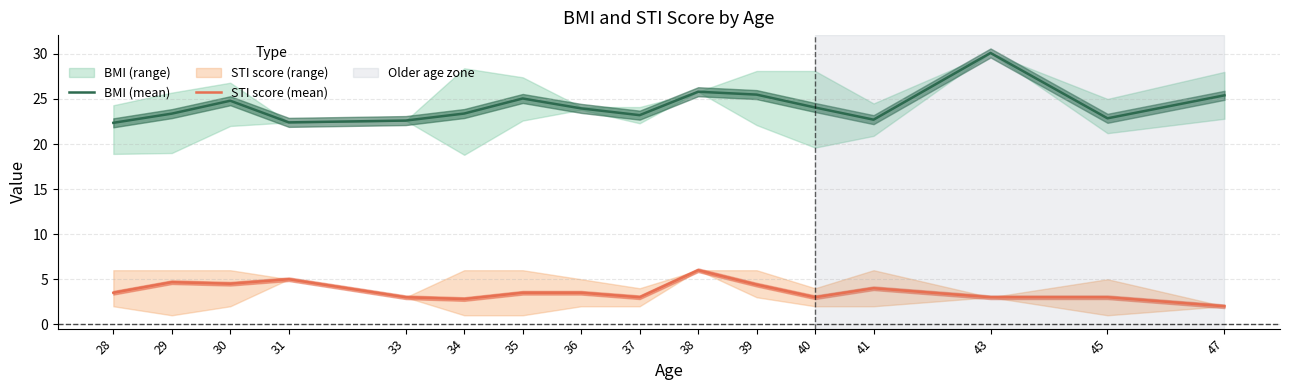

True or false: BMI (mean) and STI score (mean) cross at least once.

False